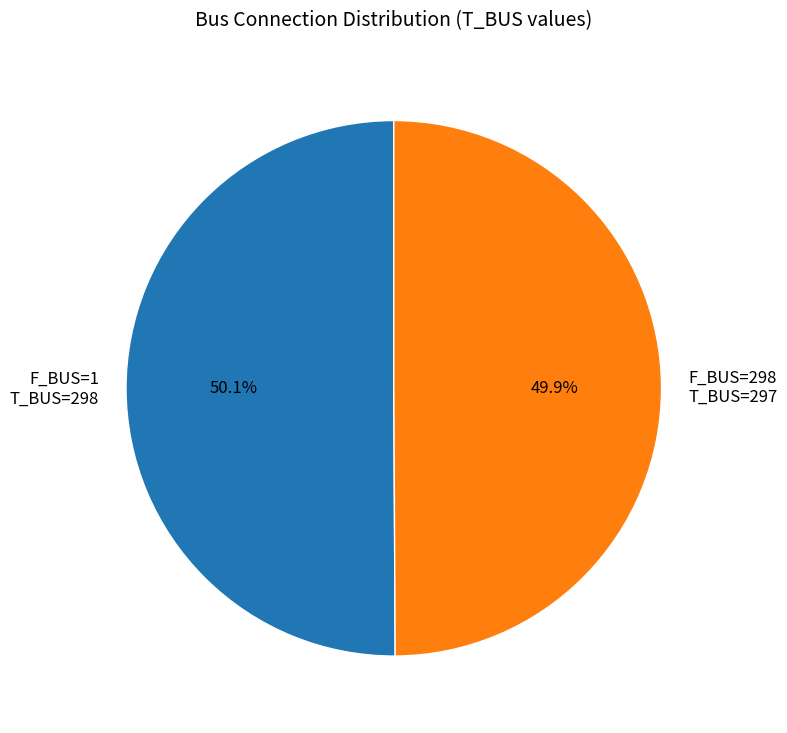

How many slices are in this pie chart?

2